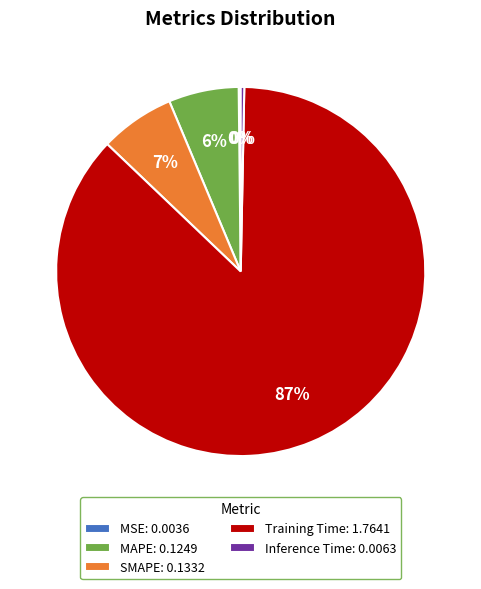

Is it true that MAPE is 6% of the pie?

True